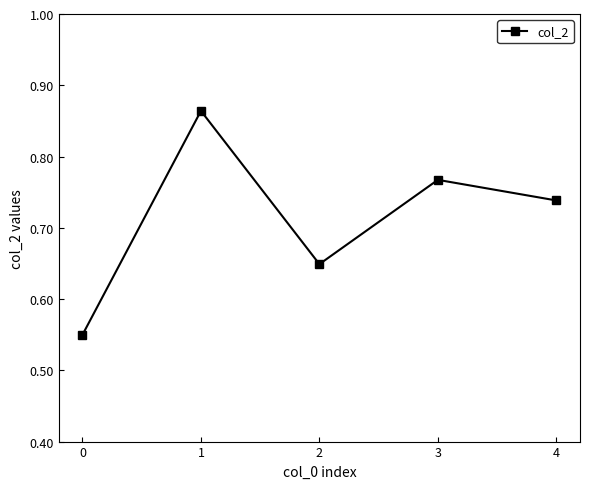

Rank the categories by value from highest to lowest.

1, 3, 4, 2, 0